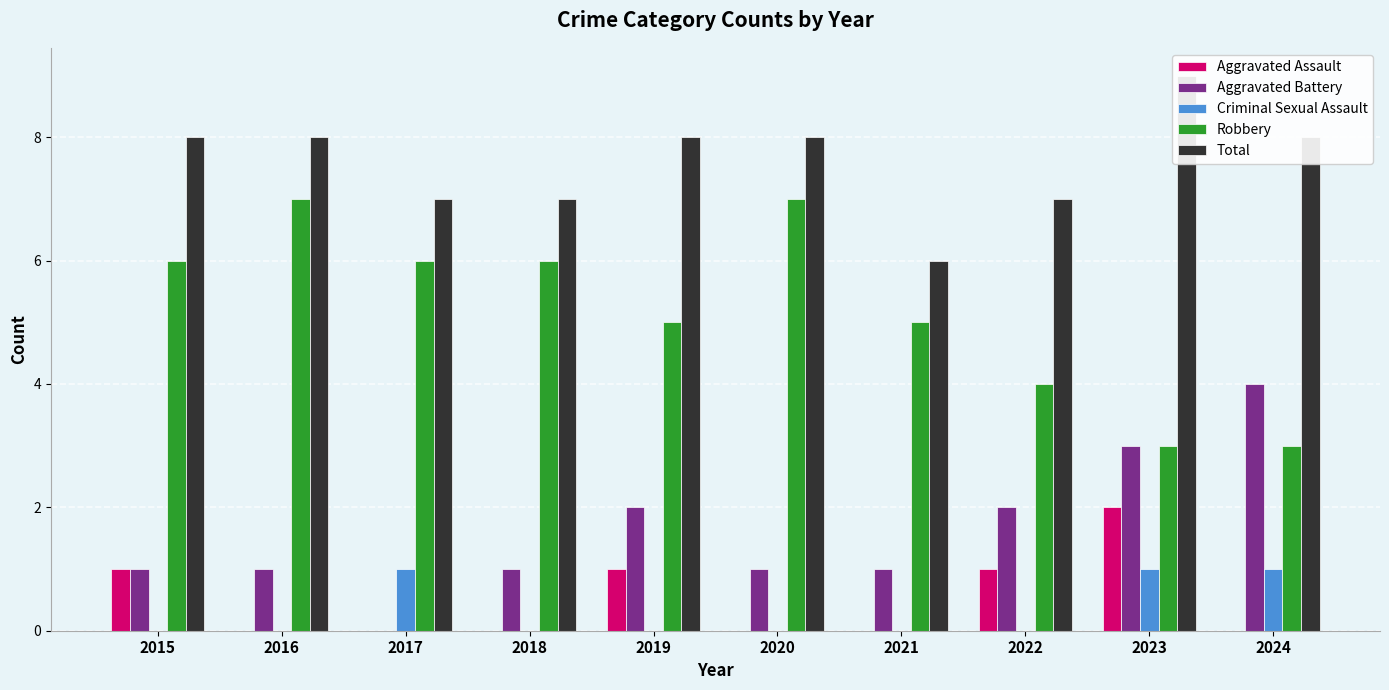

Which has a higher value, 2018 or 2019?

2019